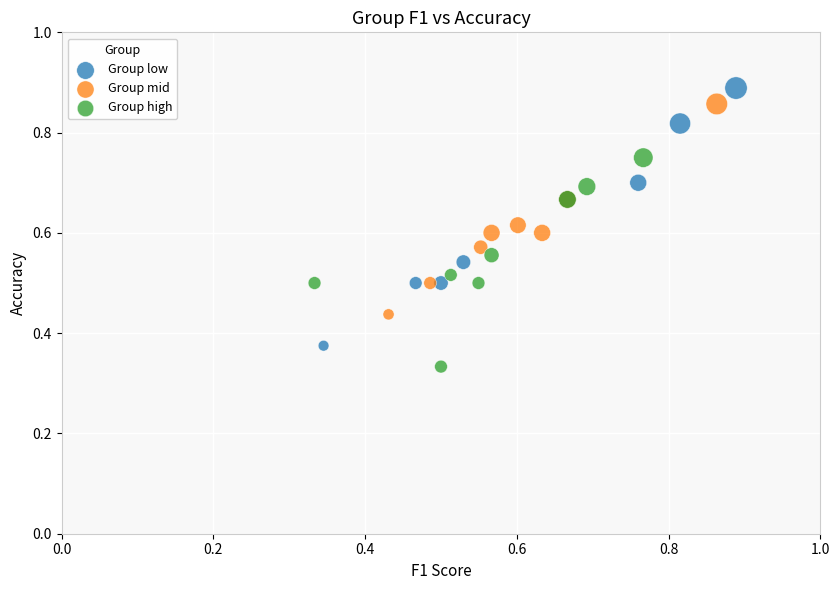

Which series contains the lowest Y value?

Group high